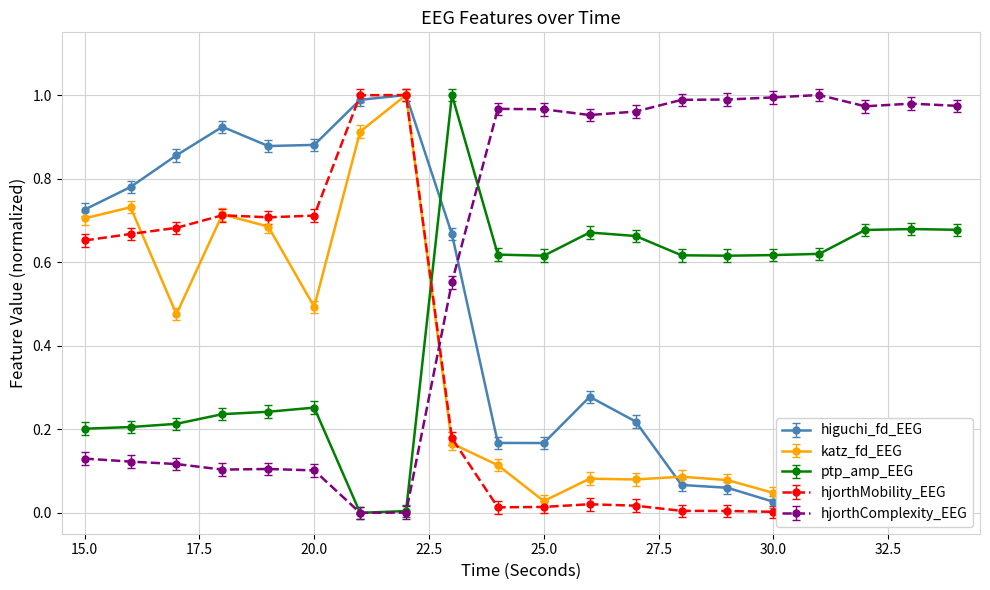

Rank the series by their maximum value, from lowest to highest.

higuchi_fd_EEG, katz_fd_EEG, ptp_amp_EEG, hjorthMobility_EEG, hjorthComplexity_EEG